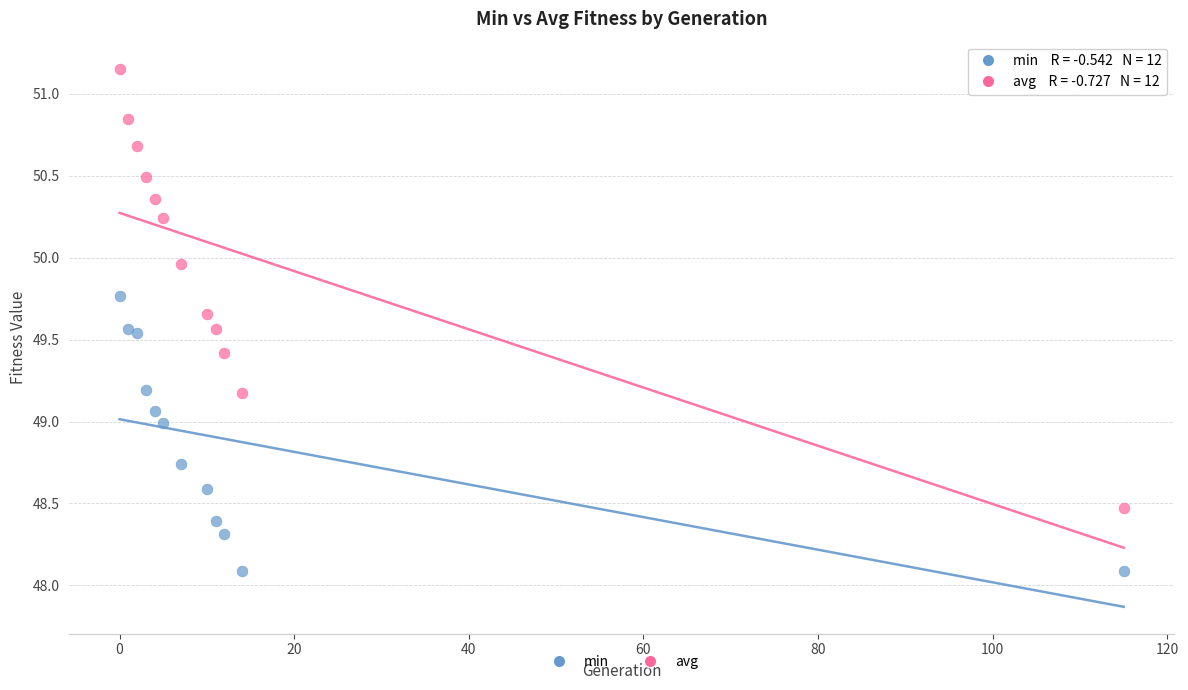

Which series has the largest Y range (max minus min)?

avg